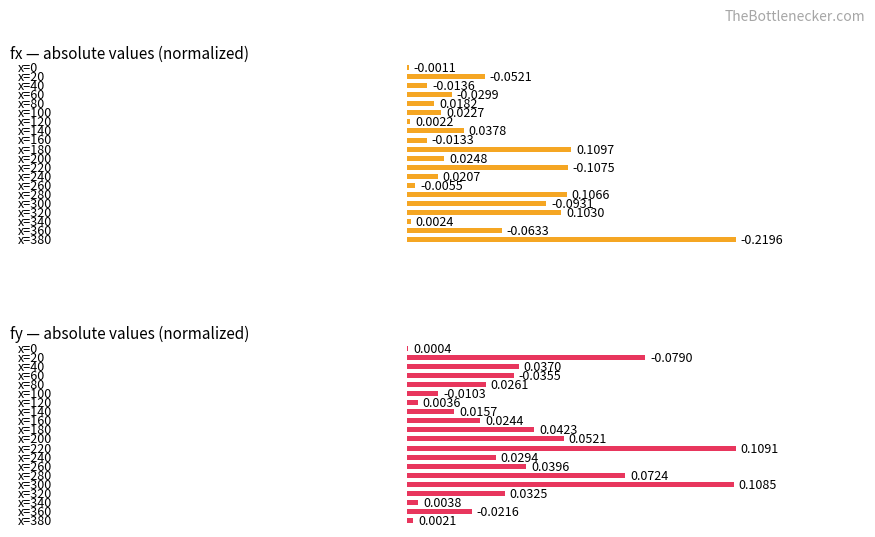

Reading left to right, list all the values displayed in this chart.

fx — absolute values (normalized): 0.5	23.7	6.2	13.6	8.3	10.3	1.0	17.2	6.0	50.0	11.3	48.9	9.4	2.5	48.5	42.4	46.9	1.1	28.8	100.0
fy — absolute values (normalized): 0.4	72.4	33.9	32.5	24.0	9.5	3.3	14.4	22.3	38.8	47.7	100.0	27.0	36.3	66.3	99.4	29.8	3.5	19.8	1.9